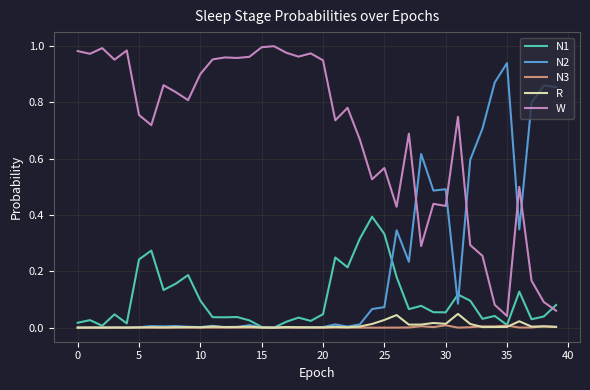

Which series has the largest total across all categories?

W